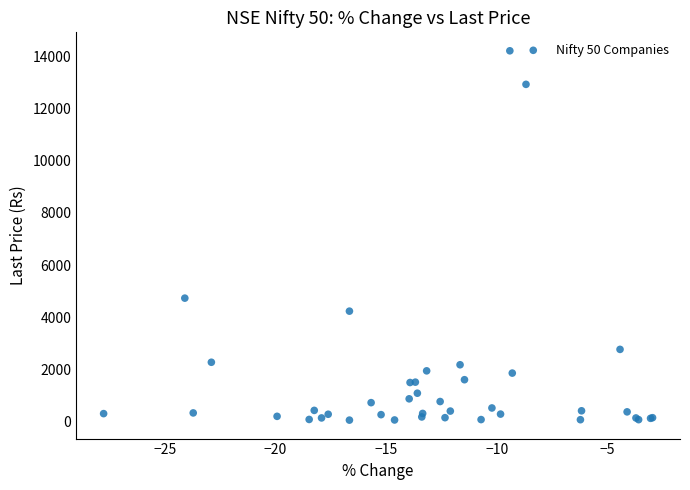

What Y value in the scatter plot is closest to 7131?

4731.1